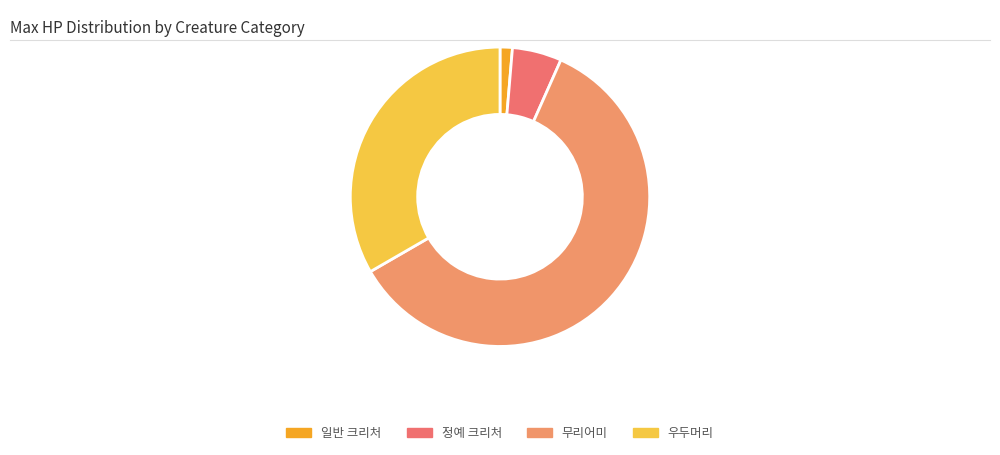

Rank the categories by value from highest to lowest.

무리어미, 우두머리, 정예 크리처, 일반 크리처